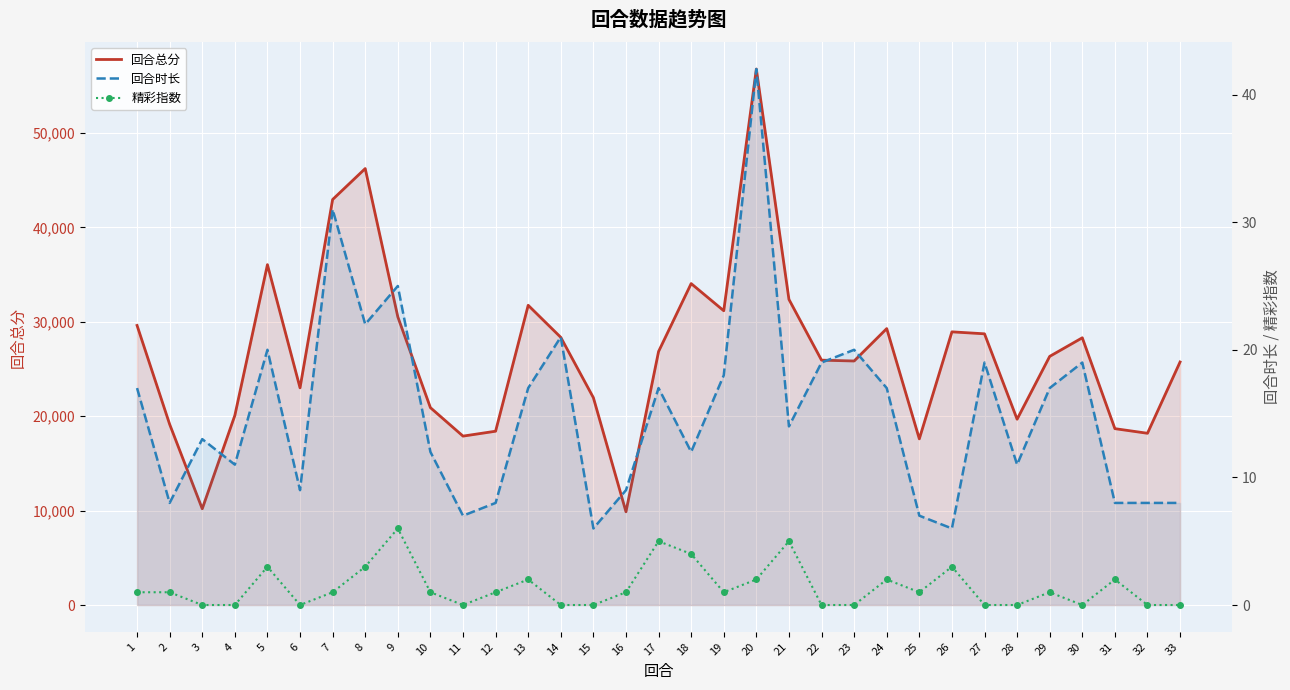

Is the value of 回合总分 at 29 greater than the value of 精彩指数 at 23?

Yes